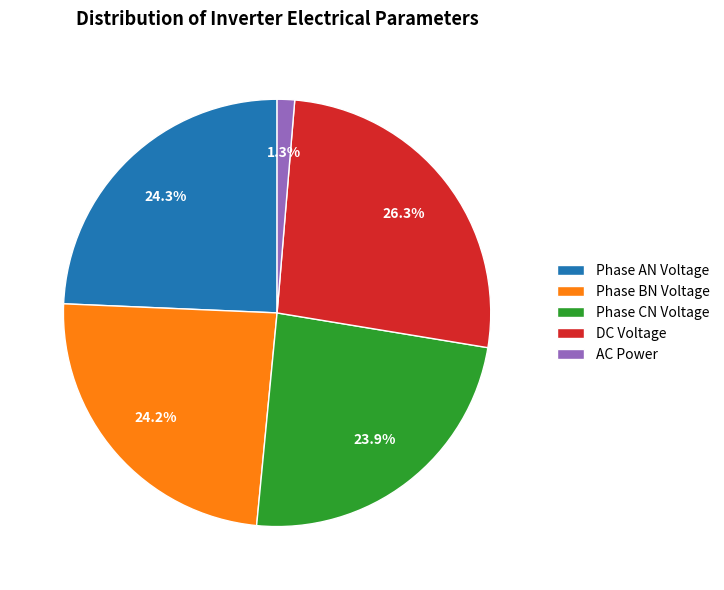

Which slice is the largest?

DC Voltage